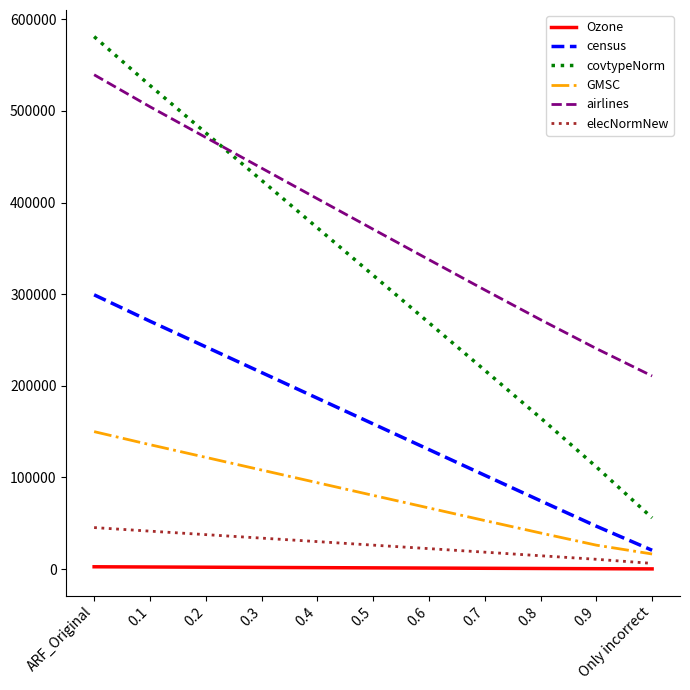

True or false: elecNormNew has a value of 9752.7 at ARF_Original.

False